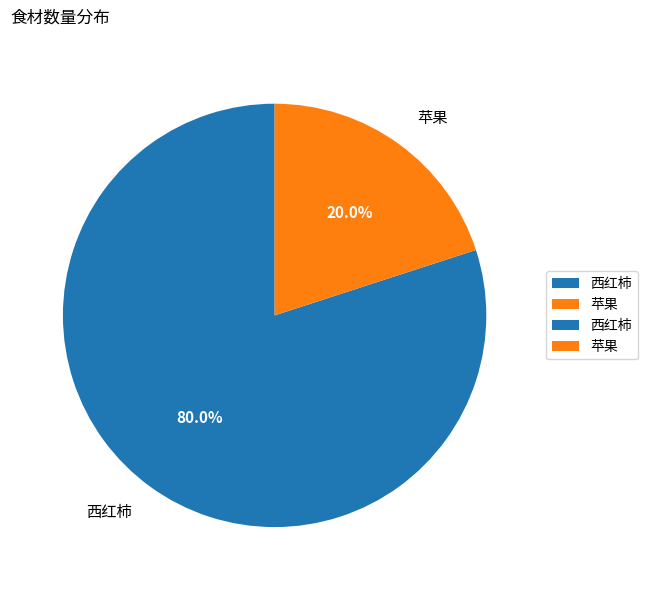

Rank the categories by value from lowest to highest.

苹果, 西红柿